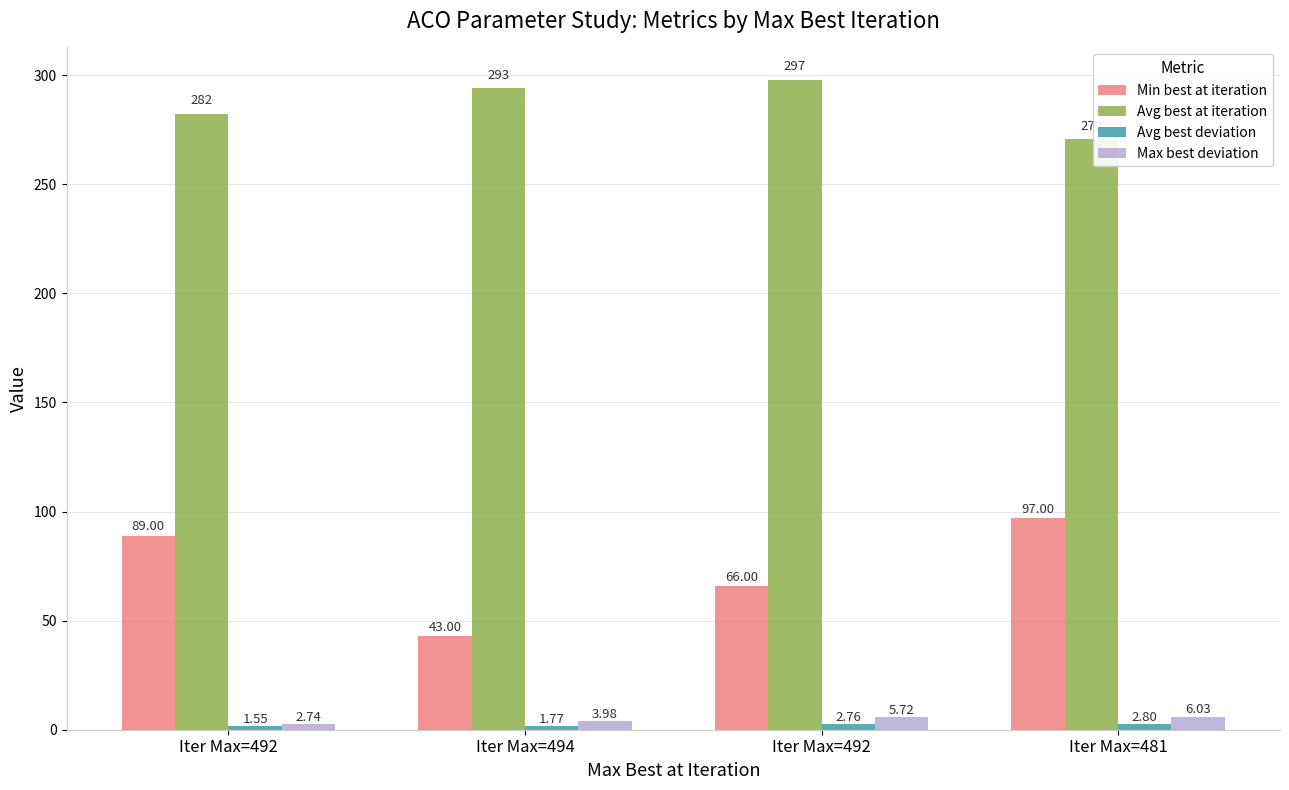

How many distinct data groups are displayed?

4